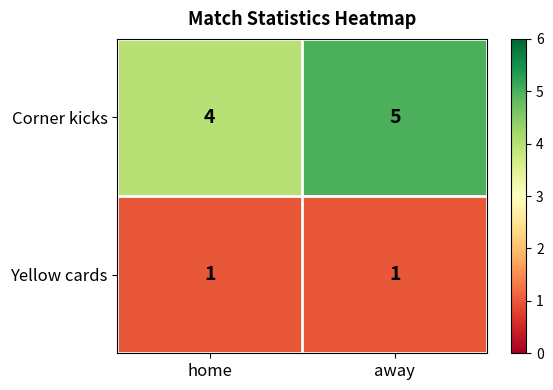

What is the sum of the Corner kicks values at home and away?

9